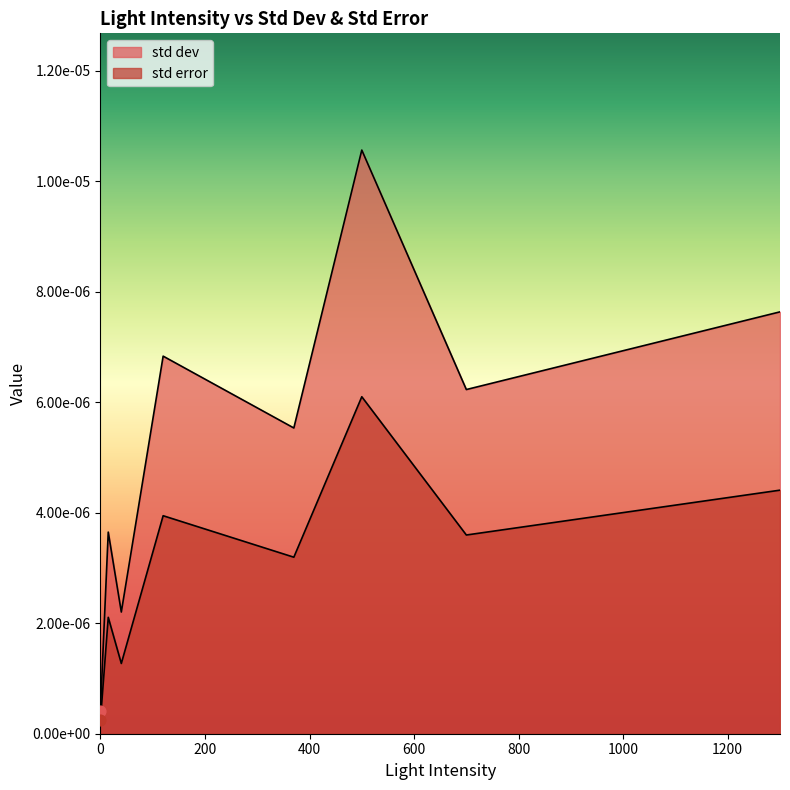

Which series has the widest spread of Y values?

std dev